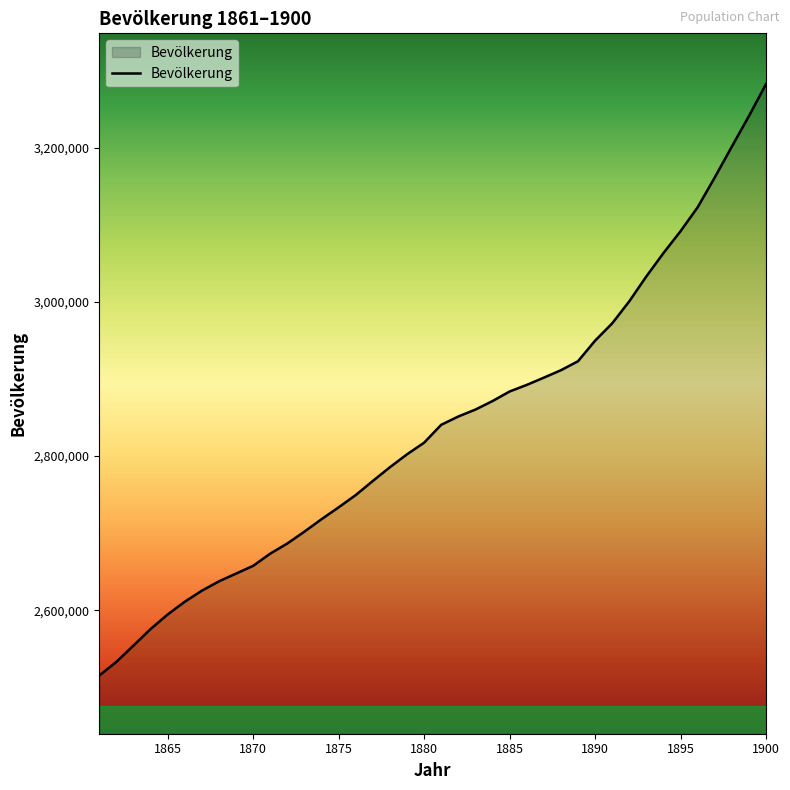

What is the minimum value shown in the chart?

2515396